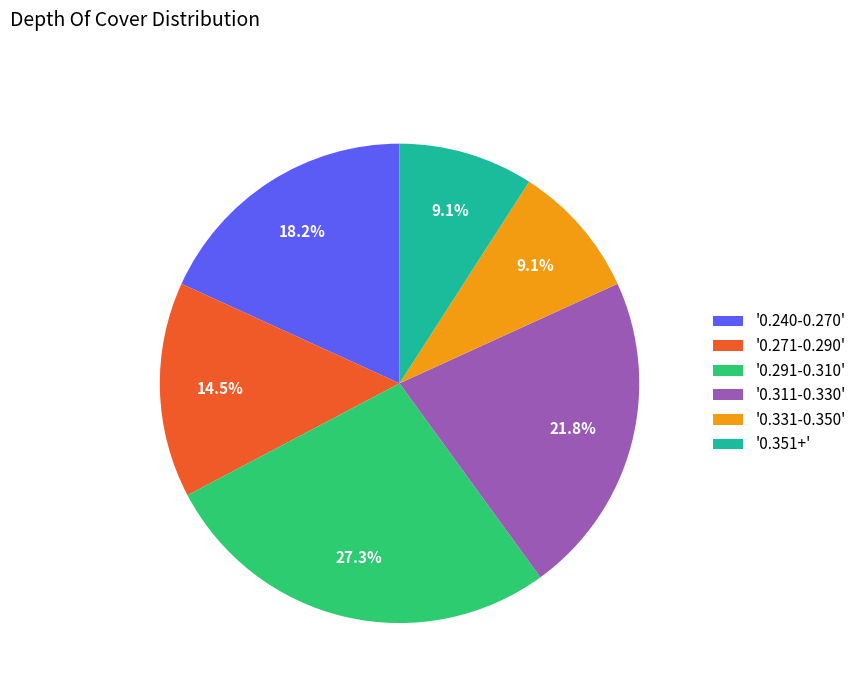

What percentage is NOT represented by '0.240-0.270'?

81.8%